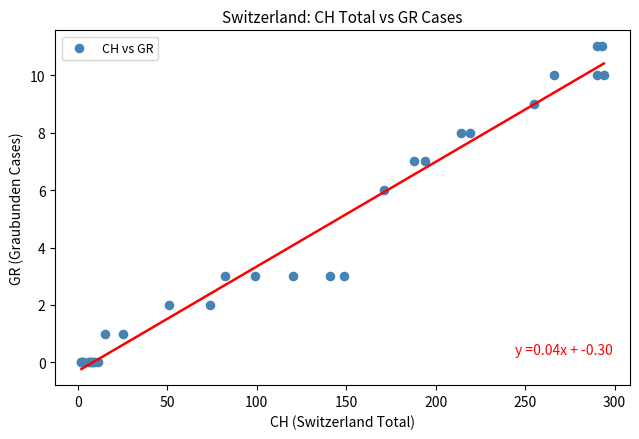

What Y value in the scatter plot is closest to 5?

6